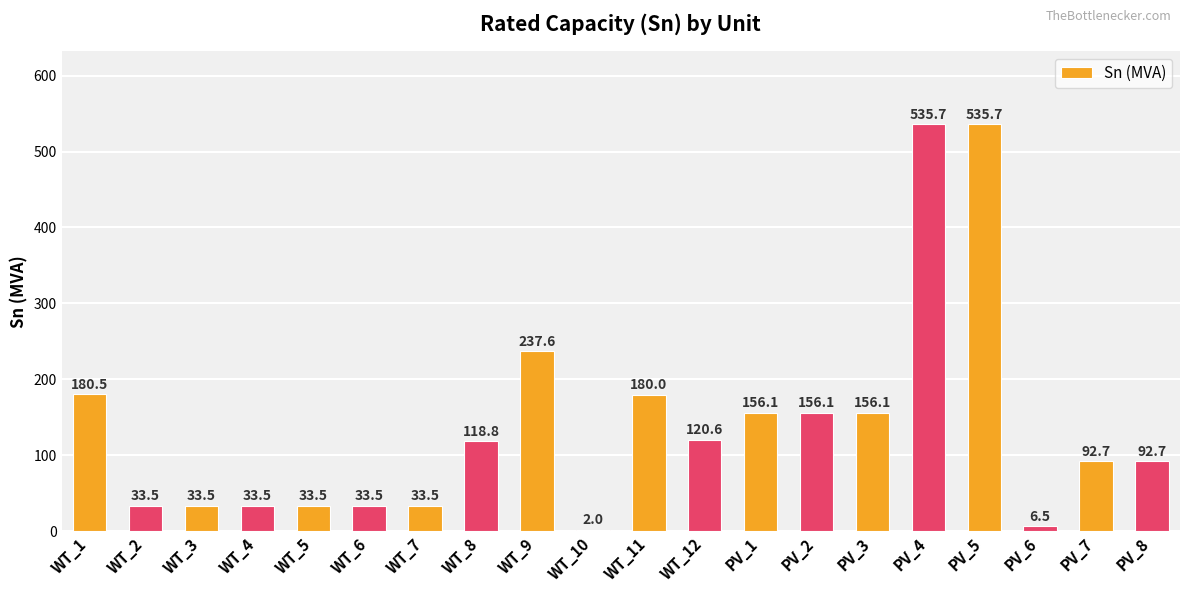

Which label corresponds to the smallest value in the chart?

WT_10